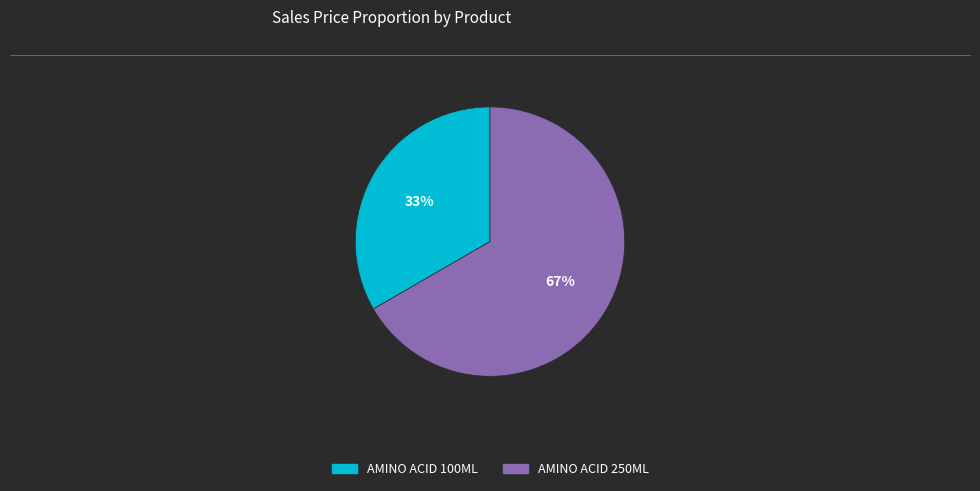

Does any single category account for the majority?

Yes